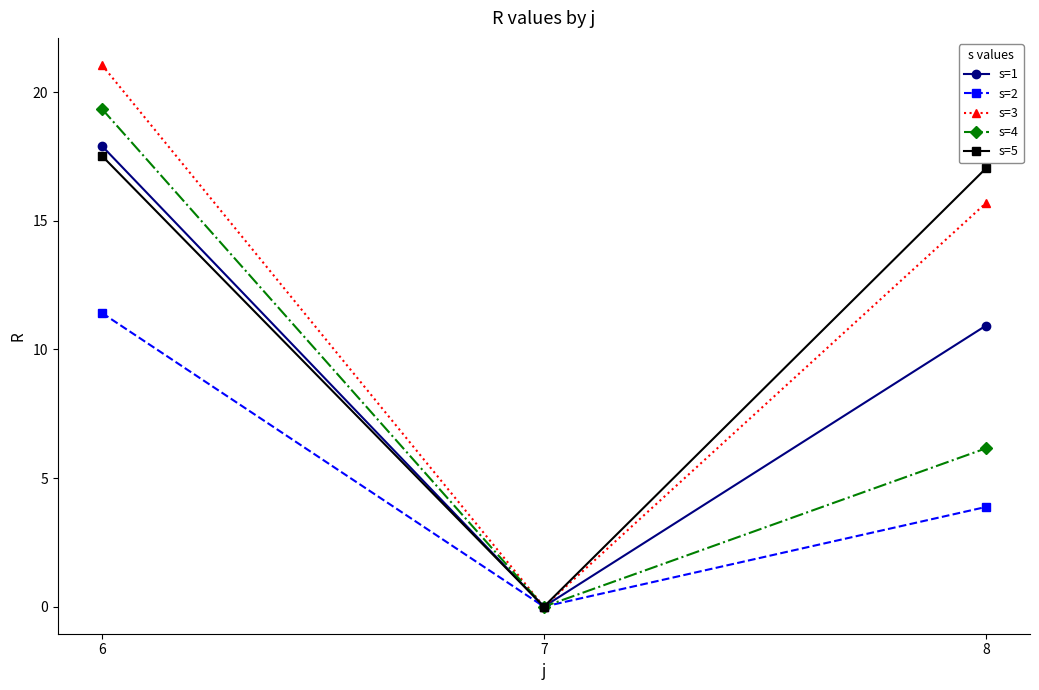

Reading left to right, list all the values displayed in this chart.

s=1: 17.9	0.0	10.9
s=2: 11.4	0.0	3.9
s=3: 21.1	0.0	15.7
s=4: 19.4	0.0	6.2
s=5: 17.5	0.0	17.0